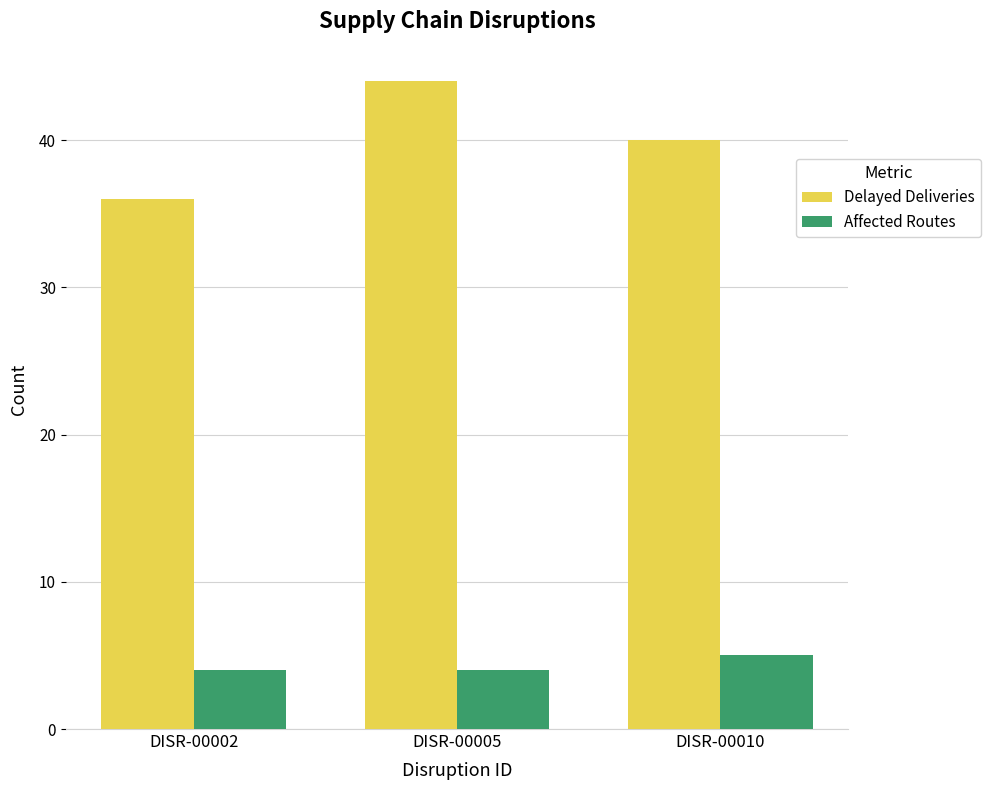

Which category has the highest value in the Delayed Deliveries series?

DISR-00005